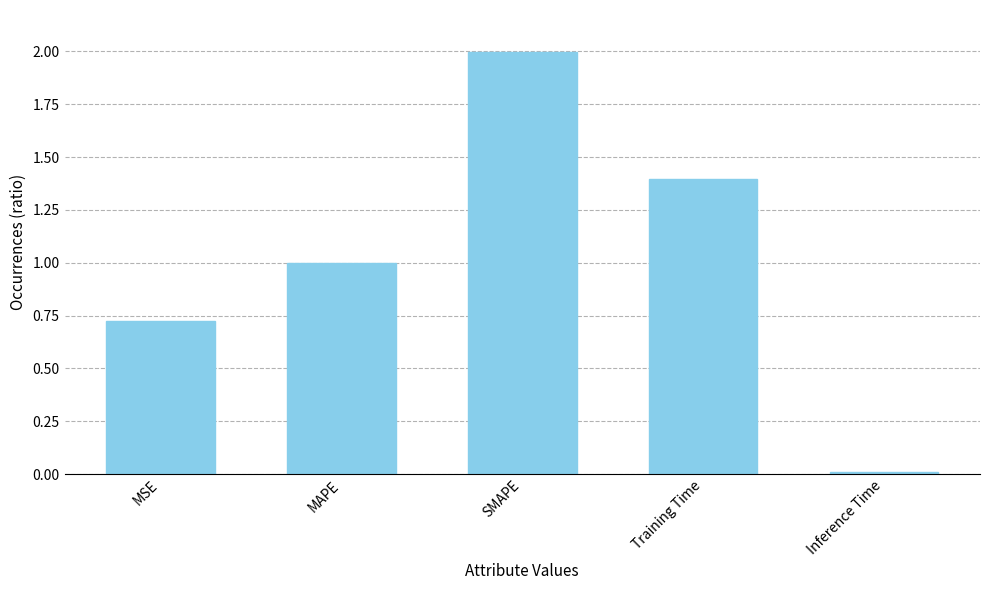

What position from the right is Inference Time?

1